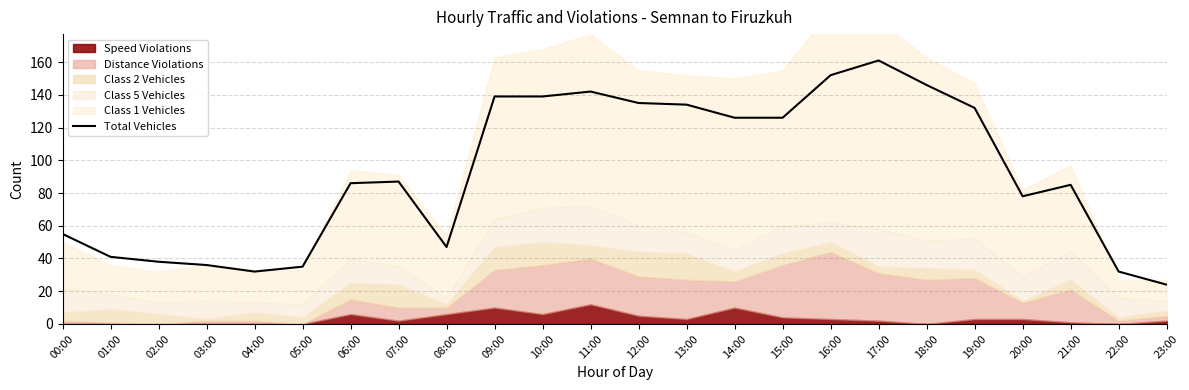

Reading left to right, extract all data points from this chart.

00:00=55	01:00=41	02:00=38	03:00=36	04:00=32	05:00=35	06:00=86	07:00=87	08:00=47	09:00=139	10:00=139	11:00=142	12:00=135	13:00=134	14:00=126	15:00=126	16:00=152	17:00=161	18:00=146	19:00=132	20:00=78	21:00=85	22:00=32	23:00=24